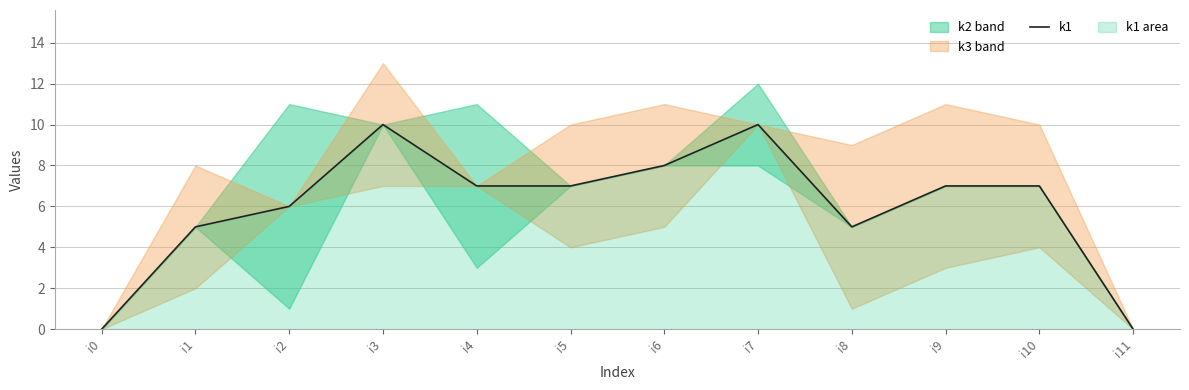

Which label corresponds to the smallest value in the chart?

i0